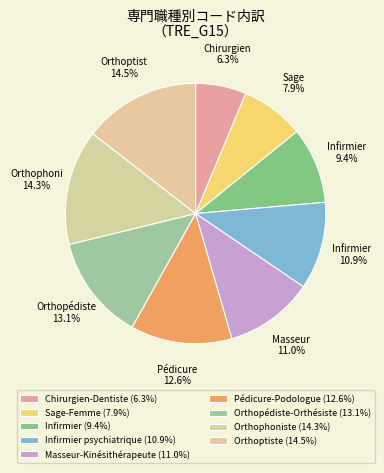

Count the number of slices in the pie.

9